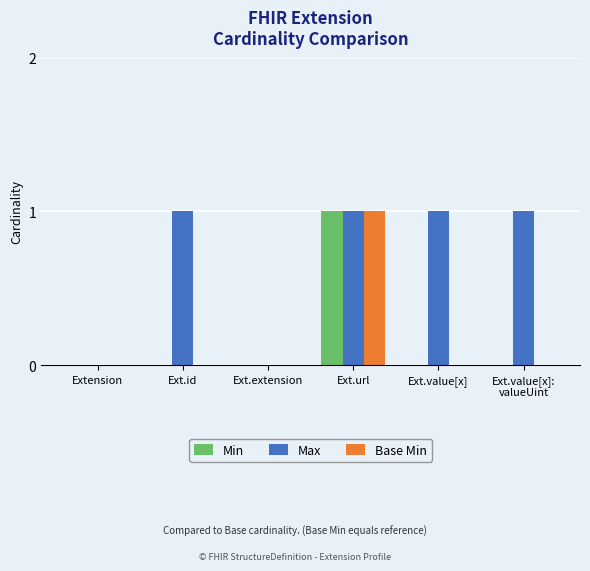

At which category is the sum across all series the highest?

Ext.url